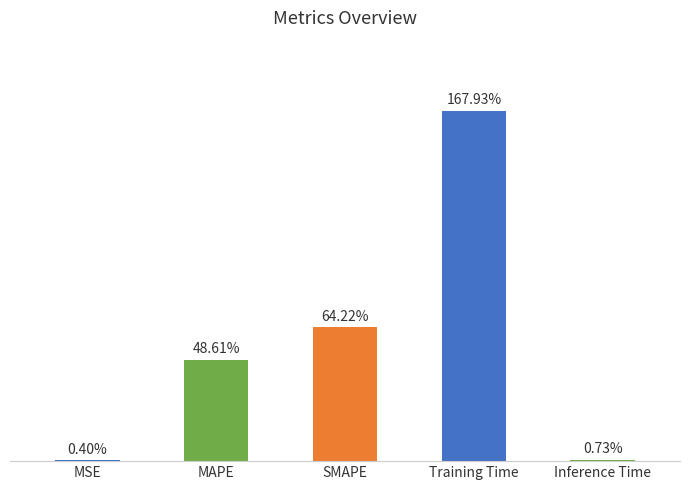

True or false: the data shows 0.0 at Inference Time.

False